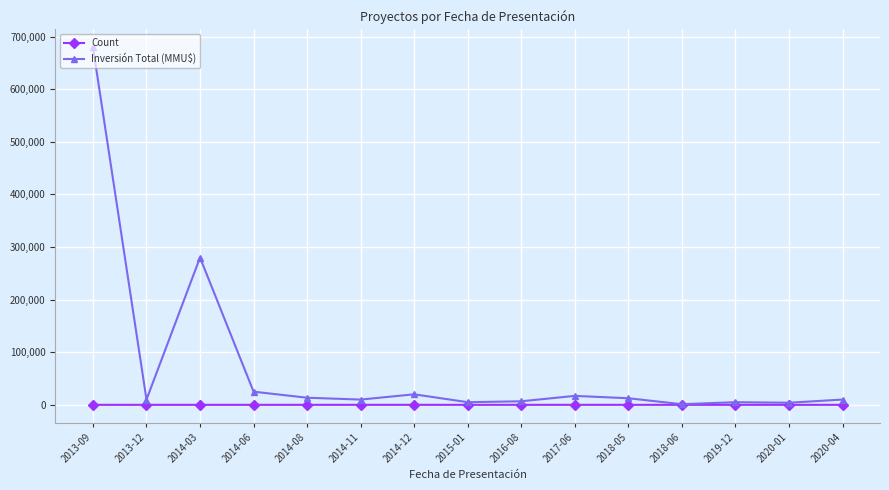

Which label corresponds to the largest value in the chart?

2013-09